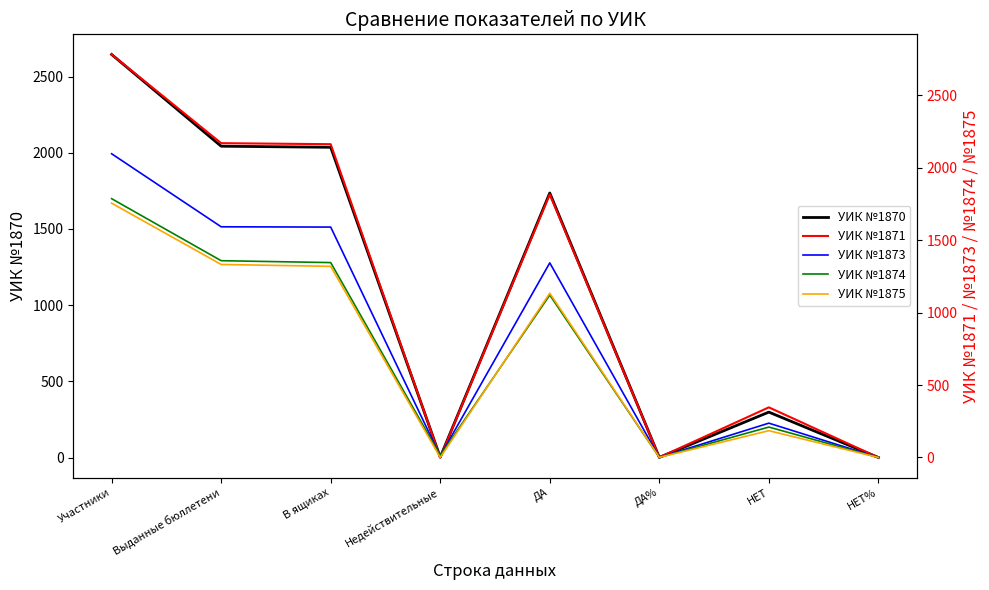

How many series are shown in this chart?

5